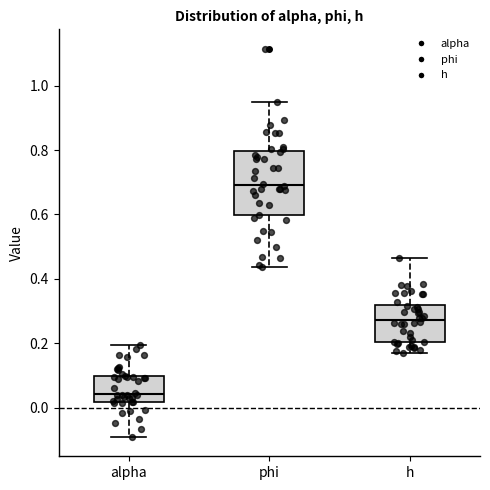

Reading left to right, read every box against the y-axis: the position of its median line, the range the box covers, and the ends of its whiskers. The values are not printed on the chart, so give them approximately, as read against the axis.

alpha: median 0.04, box 0.02 to 0.10, whiskers -0.10 to 0.20
phi: median 0.70, box 0.60 to 0.80, whiskers 0.44 to 0.96
h: median 0.28, box 0.20 to 0.32, whiskers 0.18 to 0.46